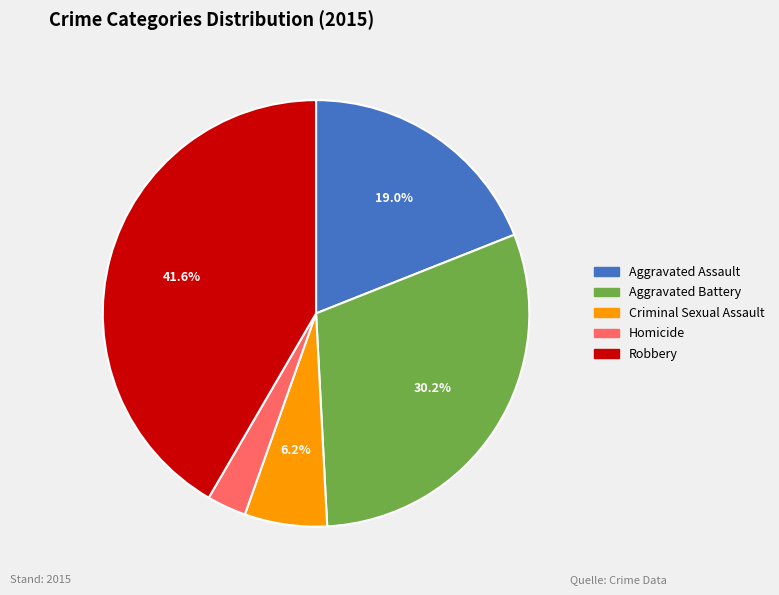

To the nearest percent, what portion does Aggravated Assault represent?

19%